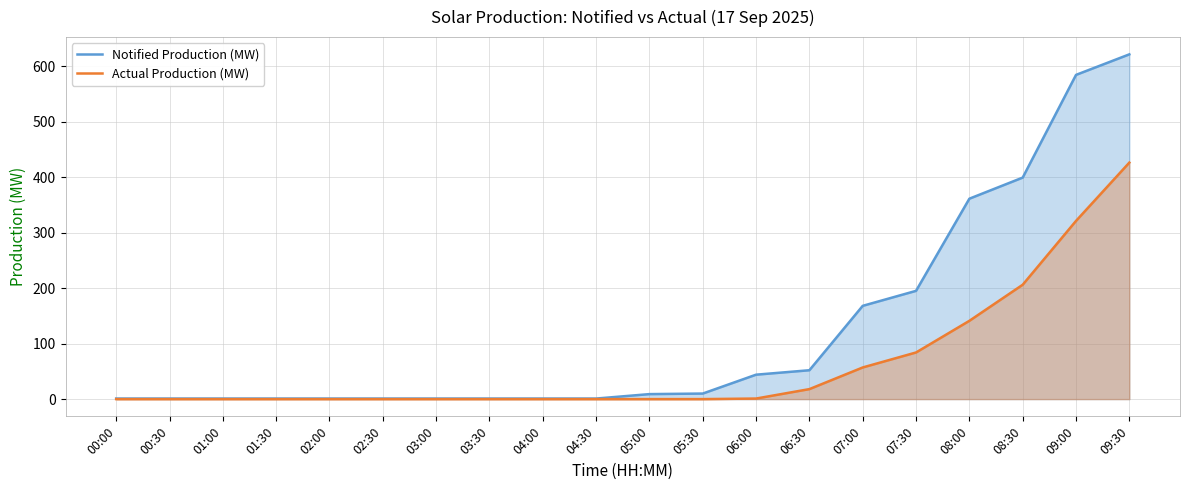

What is the value of the Notified Production (MW) point at the 15th from the left?

168